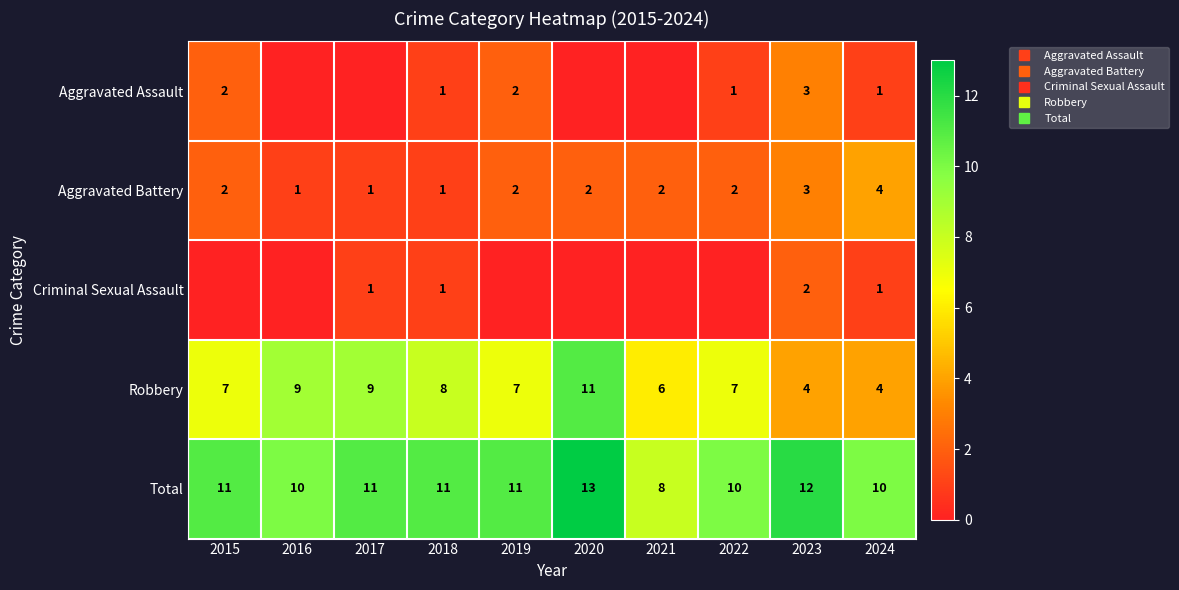

Which series has the largest total across all categories?

Total